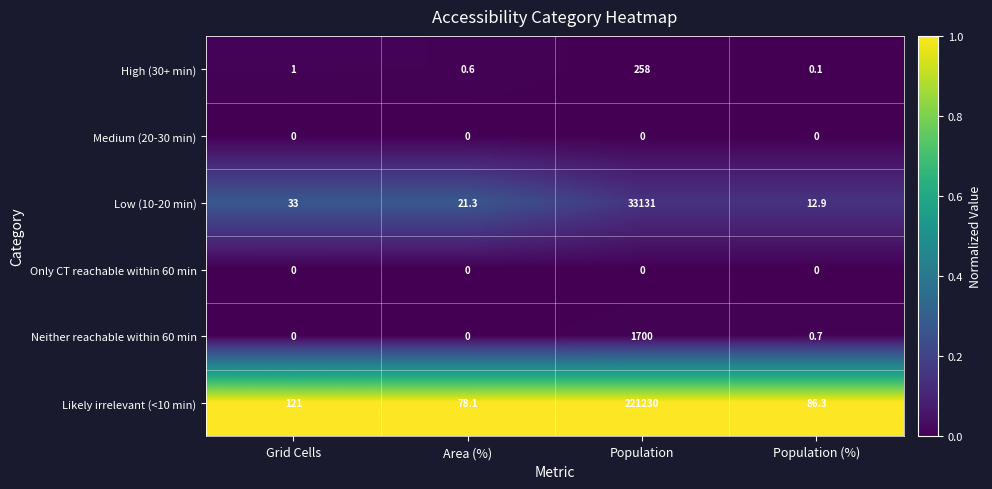

List the labels in order of High (30+ min) value, smallest first.

Population (%), Area (%), Grid Cells, Population